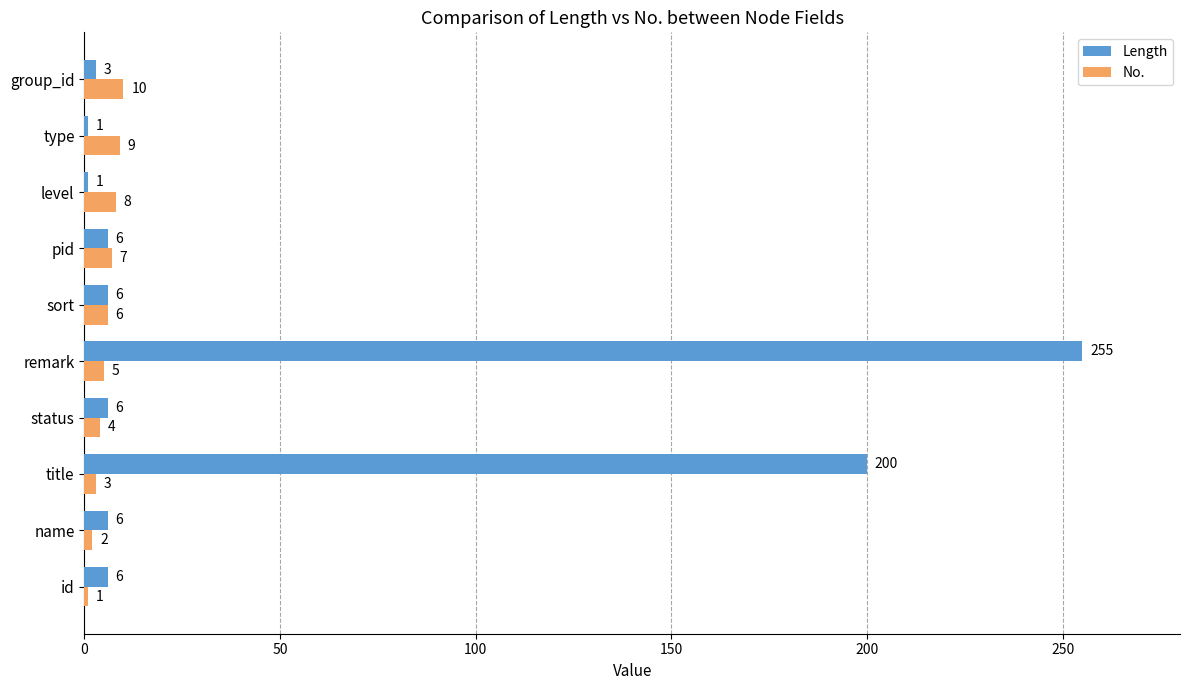

What is the sum of the Length values at title and level?

201